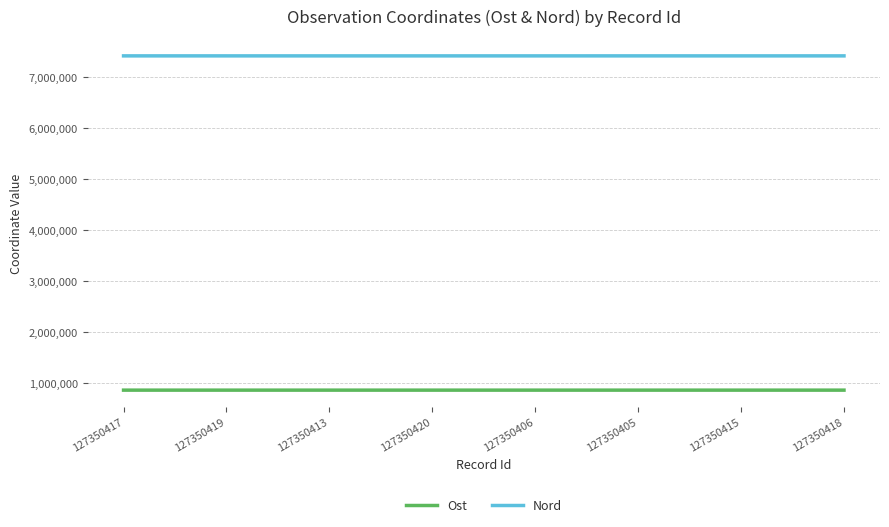

Rank the series by their maximum value, from lowest to highest.

Ost, Nord